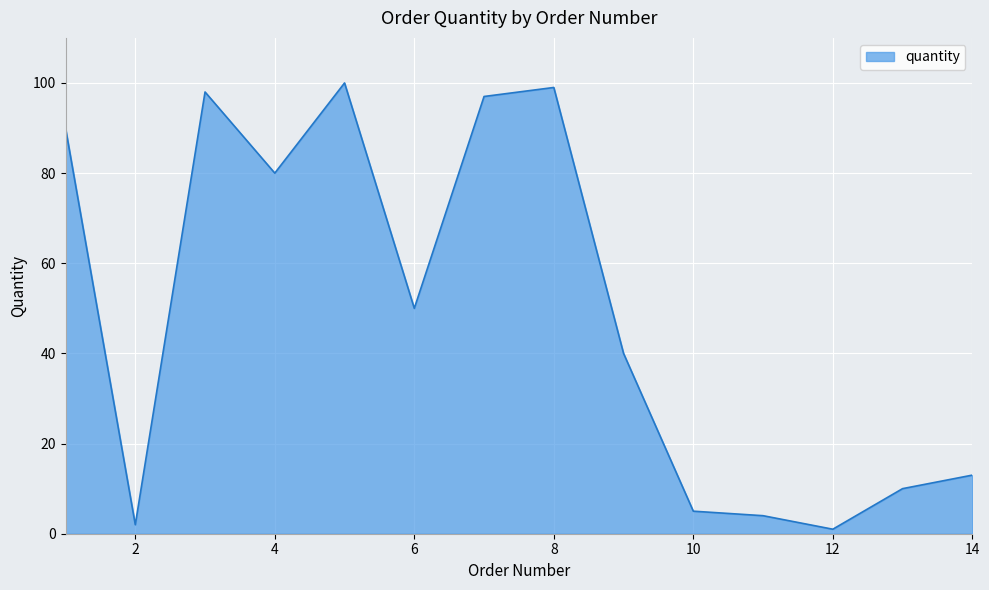

Reading right to left, transcribe all the data shown in this chart.

13	10	1	4	5	40	99	97	50	100	80	98	2	90